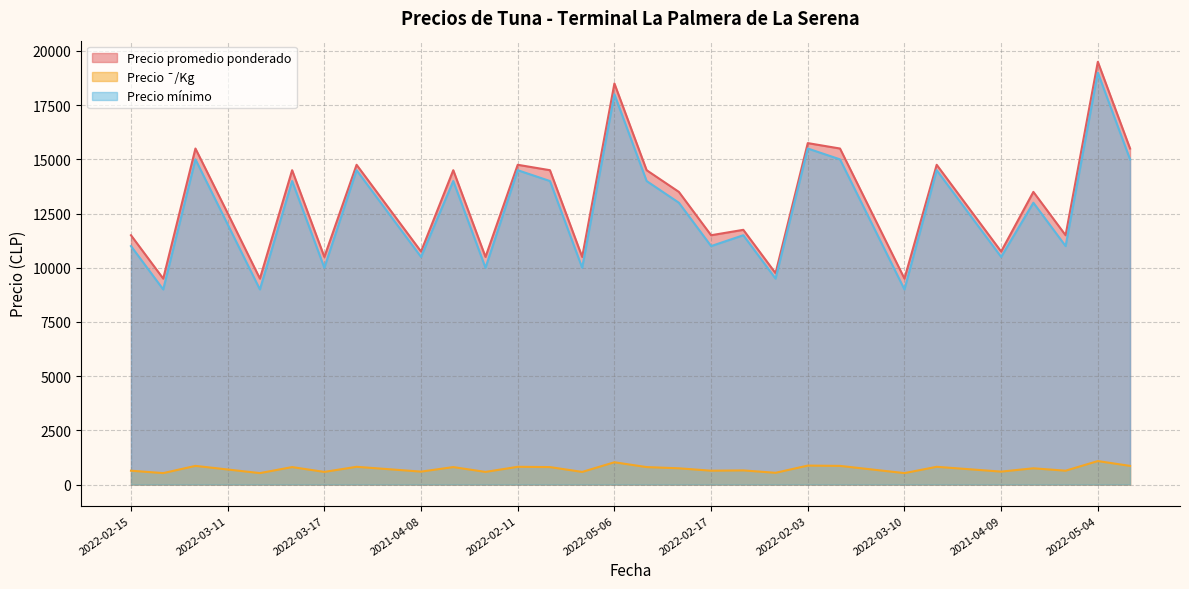

True or false: Precio ¯/Kg and Precio promedio ponderado cross at least once.

False